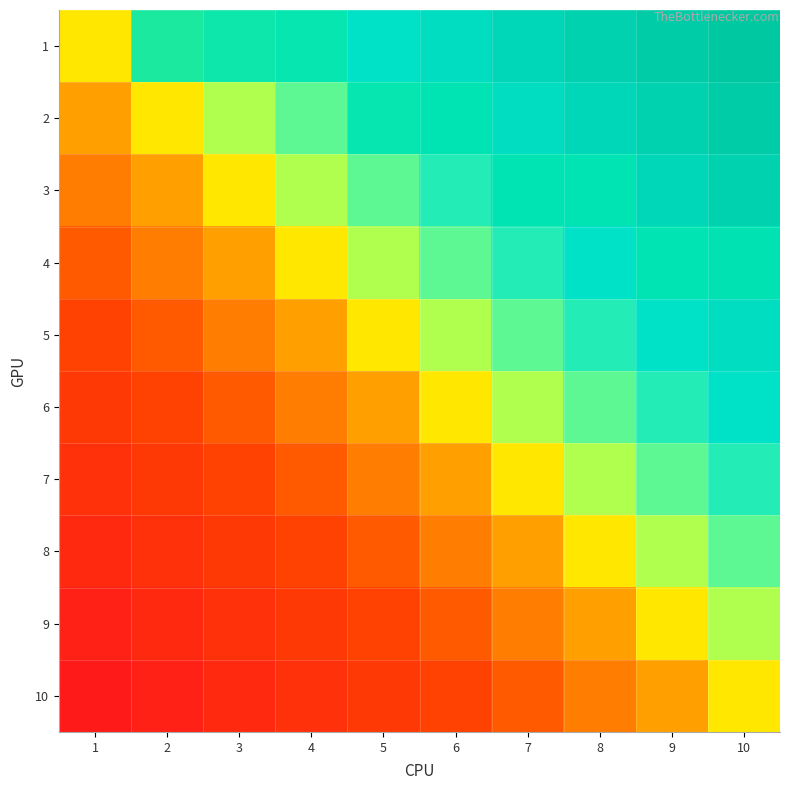

Rank the categories by 5 value from lowest to highest.

1, 2, 3, 4, 5, 6, 7, 8, 9, 10